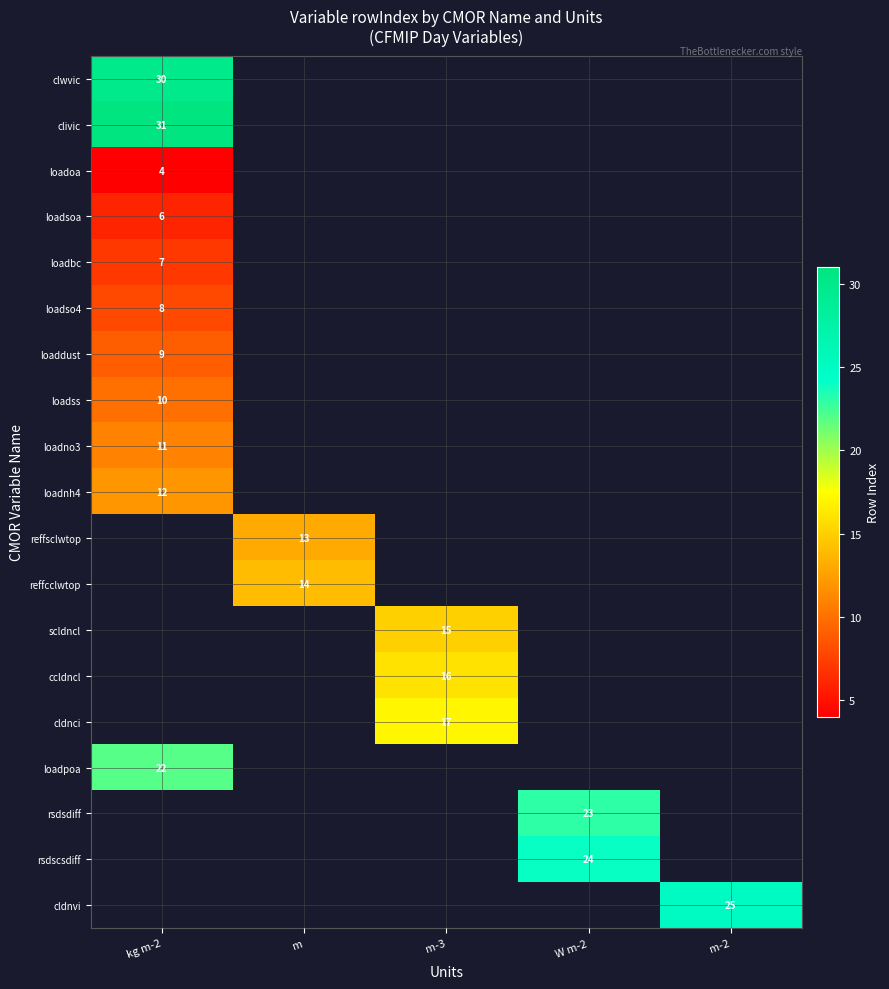

The value of loadss at kg m-2 is 2. True or false?

False